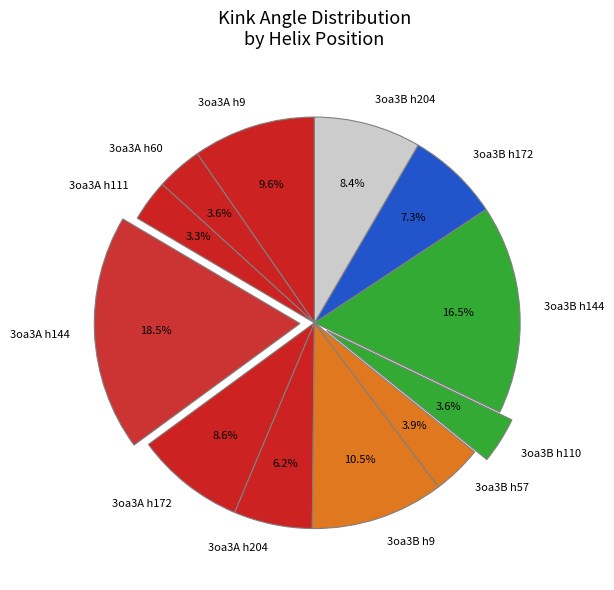

What is the largest slice in the pie chart?

3oa3A h144